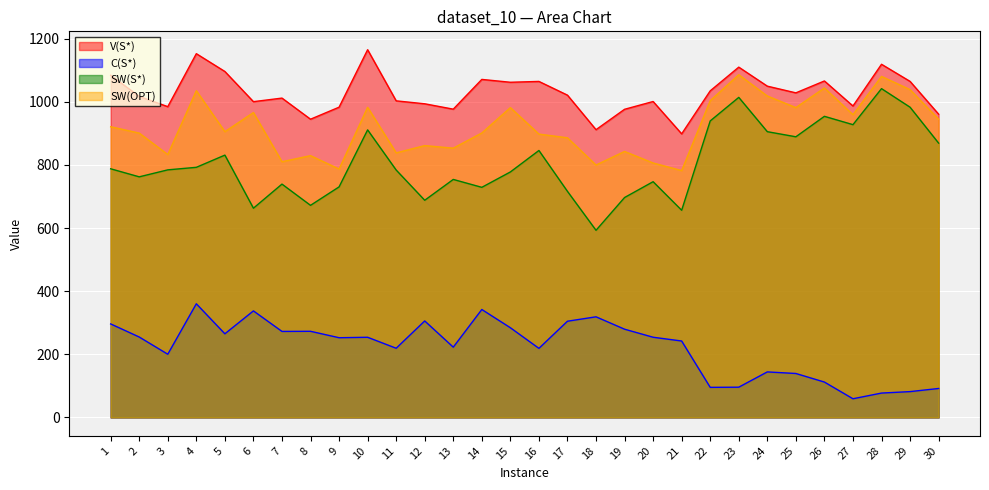

At how many categories does at least one series exceed 723?

30